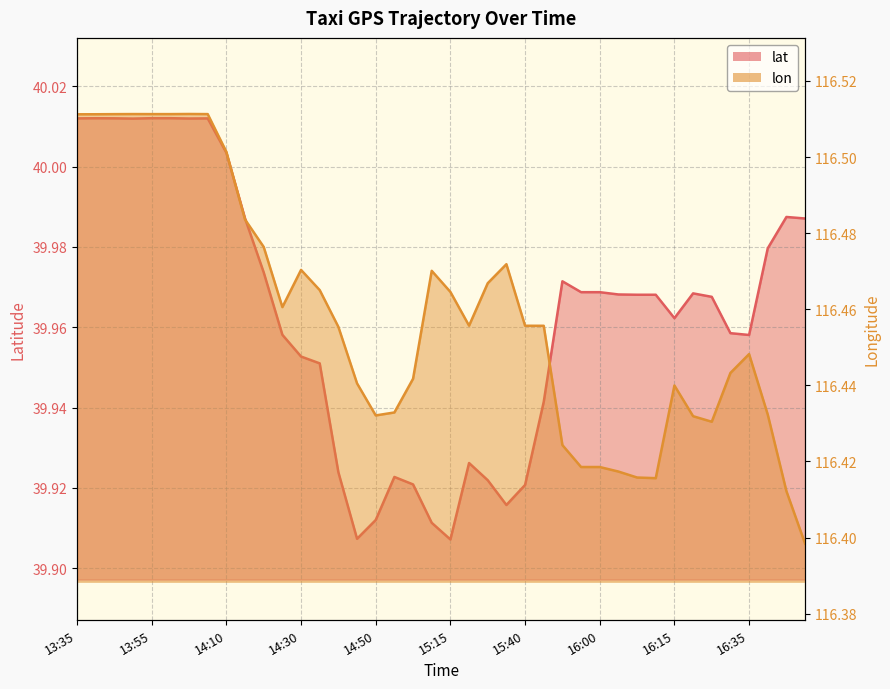

Reading left to right, transcribe all the data shown in this chart.

lat: 40.0	40.0	40.0	40.0	40.0	40.0	40.0	40.0	40.0	40.0	40.0	40.0	40.0	40.0	39.9	39.9	39.9	39.9	39.9	39.9	39.9	39.9	39.9	39.9	39.9	39.9	40.0	40.0	40.0	40.0	40.0	40.0	40.0	40.0	40.0	40.0	40.0	40.0	40.0	40.0
lon: 116.5	116.5	116.5	116.5	116.5	116.5	116.5	116.5	116.5	116.5	116.5	116.5	116.5	116.5	116.5	116.4	116.4	116.4	116.4	116.5	116.5	116.5	116.5	116.5	116.5	116.5	116.4	116.4	116.4	116.4	116.4	116.4	116.4	116.4	116.4	116.4	116.4	116.4	116.4	116.4